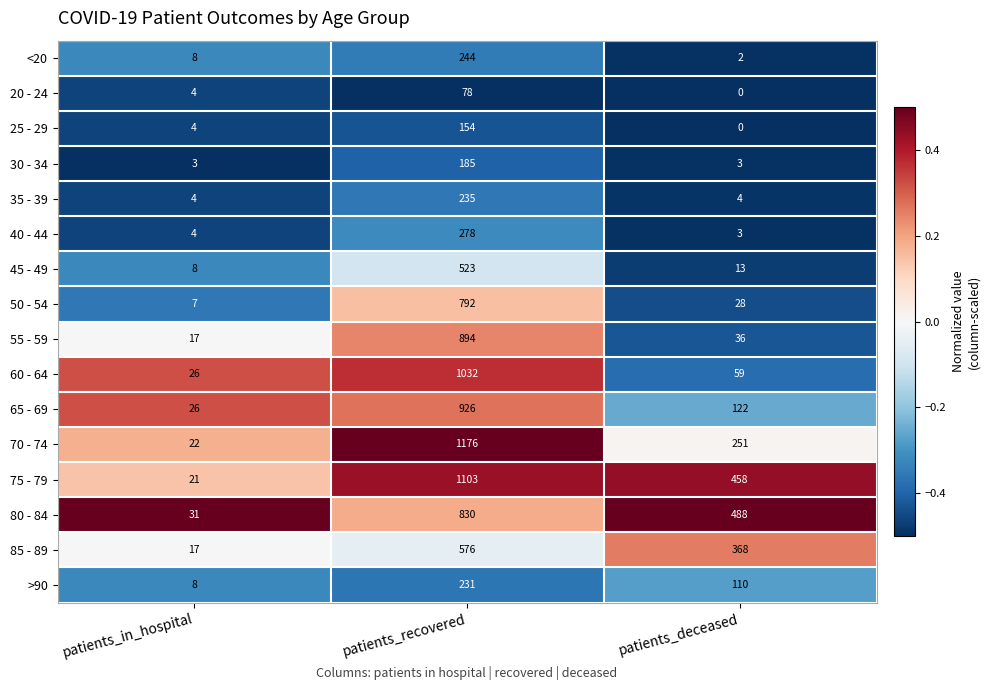

Which series has the largest total across all categories?

75 - 79